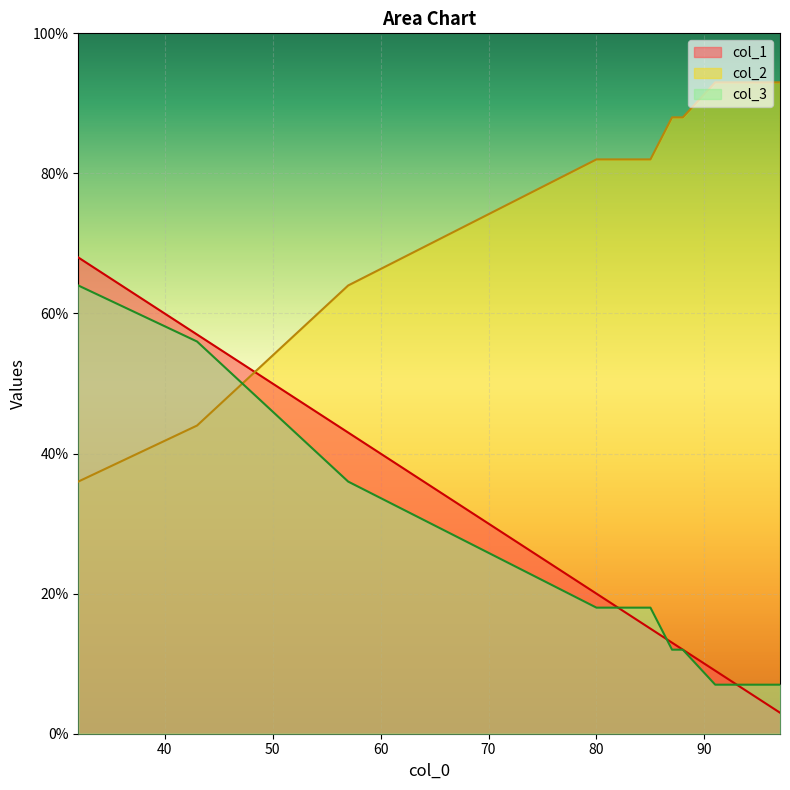

What is the sum of all col_1 values?

245